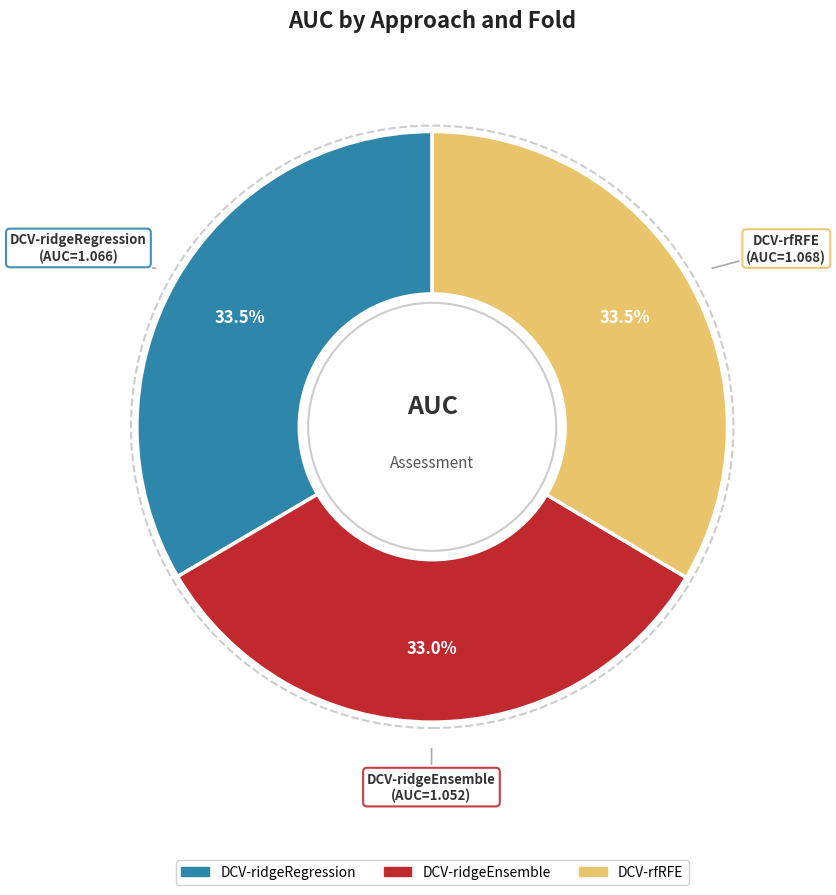

Is there a majority slice in this chart?

No